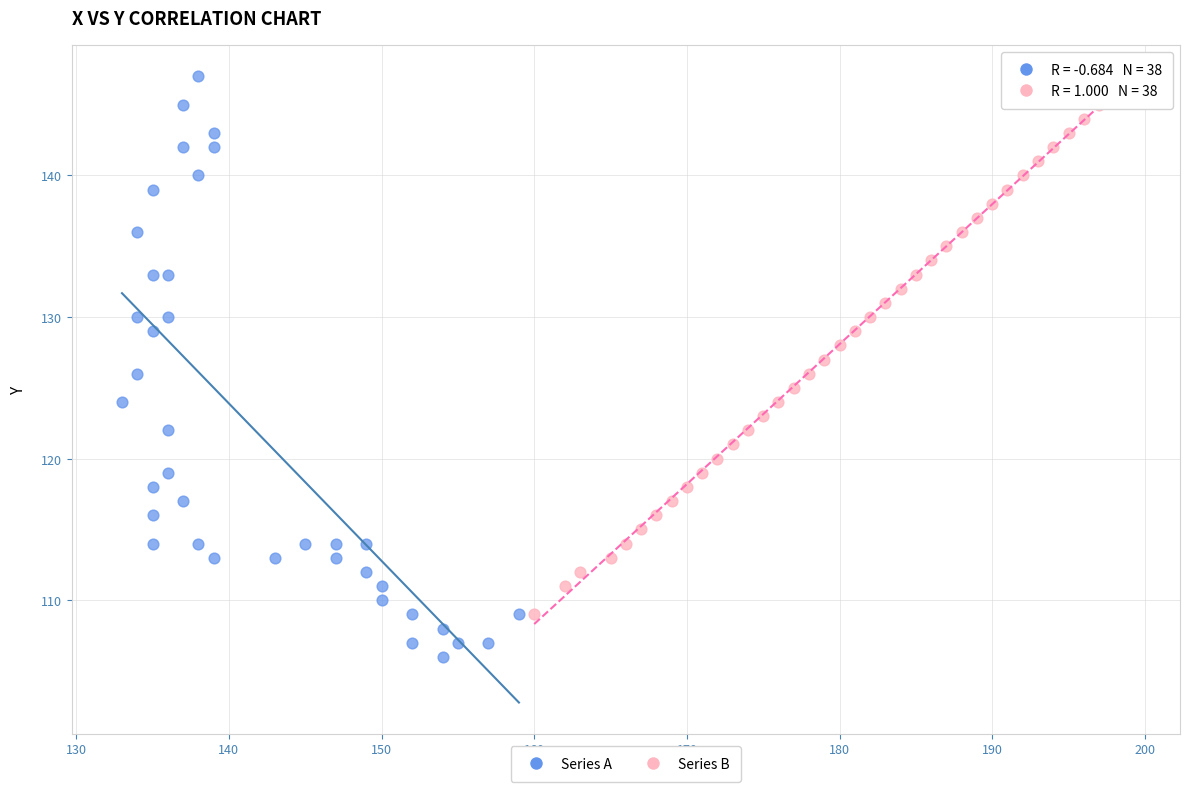

What are all the series names shown in the legend?

Series A, Series B